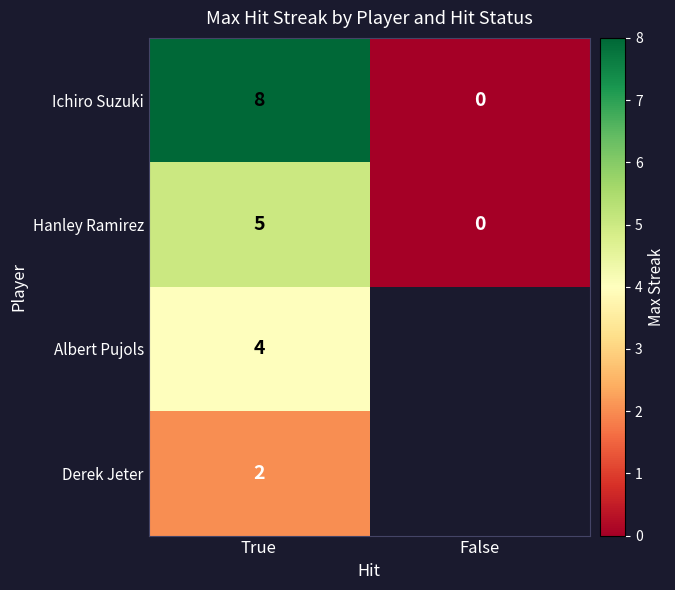

Is the value of Albert Pujols at False greater than the value of Ichiro Suzuki at True?

No